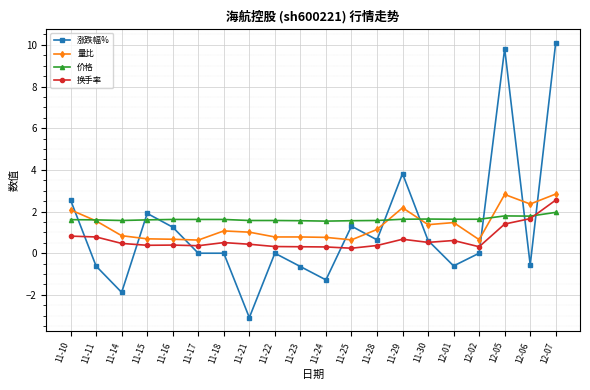

Read the 量比 value at 12-06.

2.4